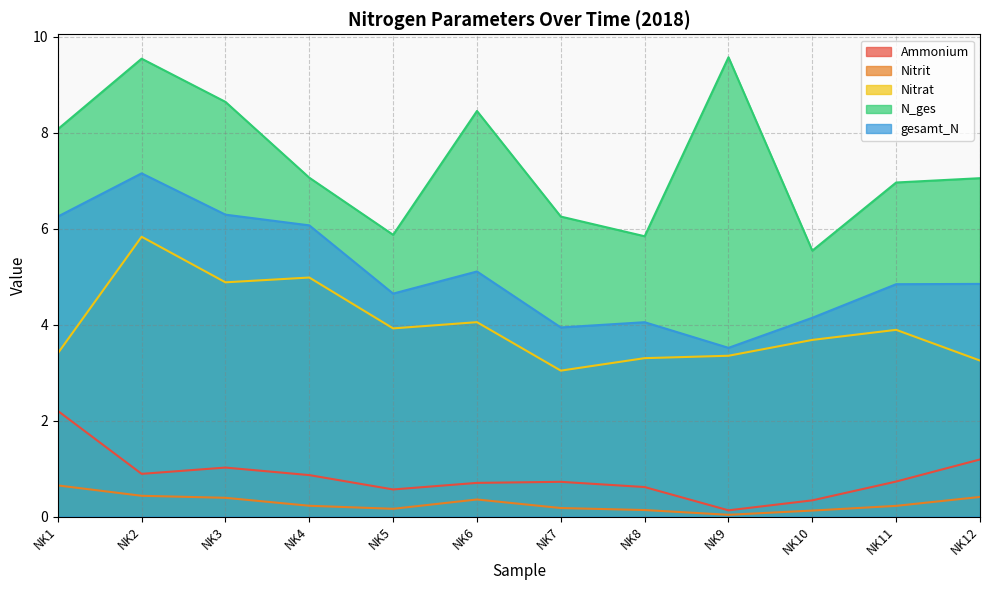

Reading right to left, extract all data points from this chart.

Ammonium: NK12=1.2	NK11=0.7	NK10=0.3	NK9=0.1	NK8=0.6	NK7=0.7	NK6=0.7	NK5=0.6	NK4=0.9	NK3=1.0	NK2=0.9	NK1=2.2
Nitrit: NK12=0.4	NK11=0.2	NK10=0.1	NK9=0.0	NK8=0.1	NK7=0.2	NK6=0.4	NK5=0.2	NK4=0.2	NK3=0.4	NK2=0.4	NK1=0.6
Nitrat: NK12=3.2	NK11=3.9	NK10=3.7	NK9=3.4	NK8=3.3	NK7=3.0	NK6=4.0	NK5=3.9	NK4=5.0	NK3=4.9	NK2=5.8	NK1=3.4
N_ges: NK12=7.0	NK11=7.0	NK10=5.5	NK9=9.6	NK8=5.8	NK7=6.2	NK6=8.4	NK5=5.9	NK4=7.1	NK3=8.6	NK2=9.5	NK1=8.1
gesamt_N: NK12=4.8	NK11=4.8	NK10=4.1	NK9=3.5	NK8=4.0	NK7=3.9	NK6=5.1	NK5=4.6	NK4=6.1	NK3=6.3	NK2=7.2	NK1=6.2